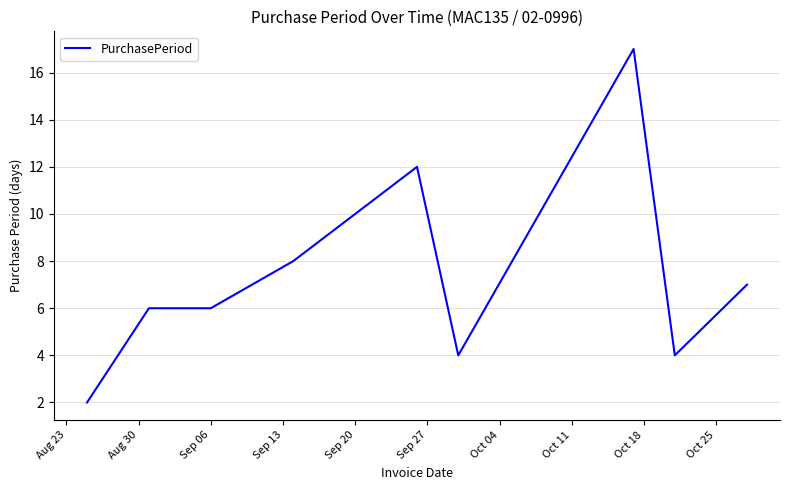

What is the maximum value shown in the chart?

17